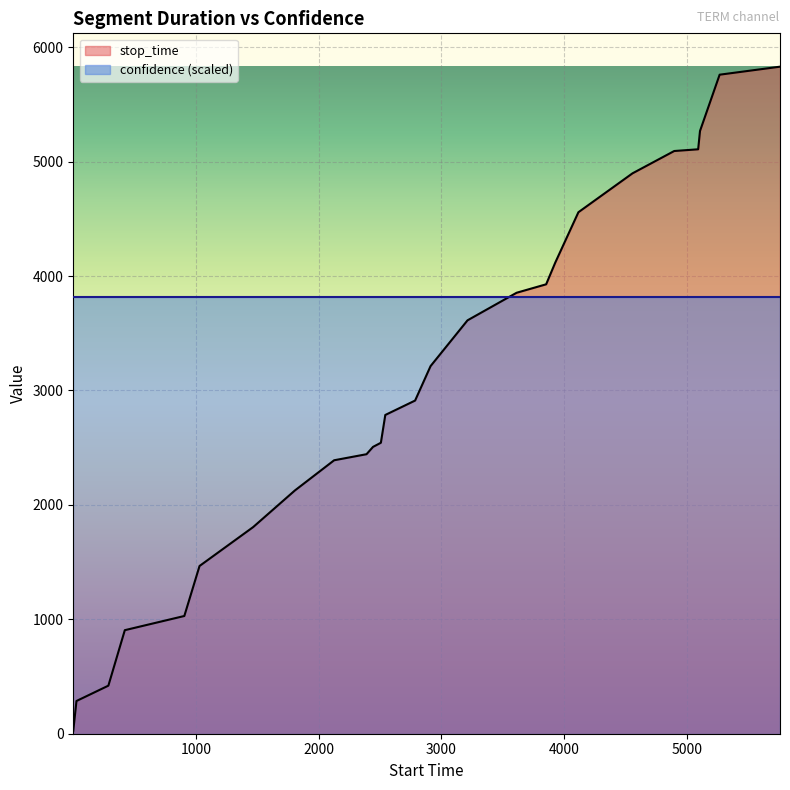

What is the average value?

3034